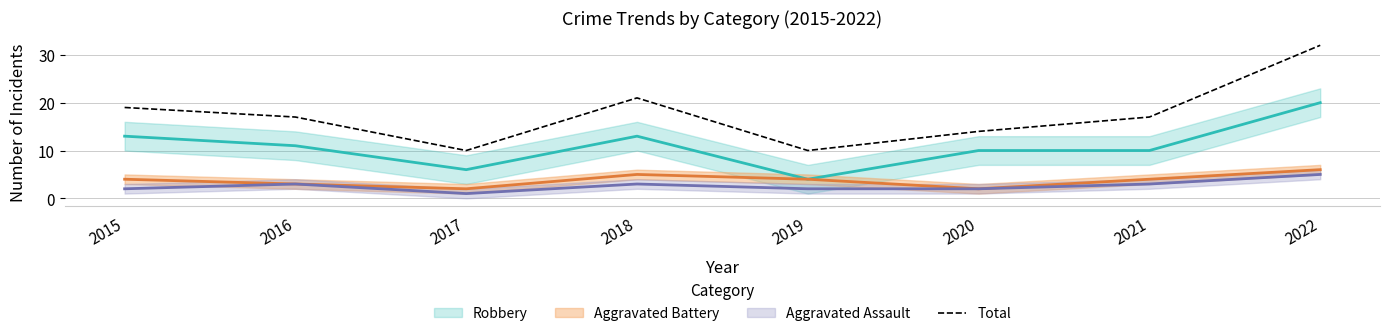

The Total series shows 14 at 2020. True or false?

True